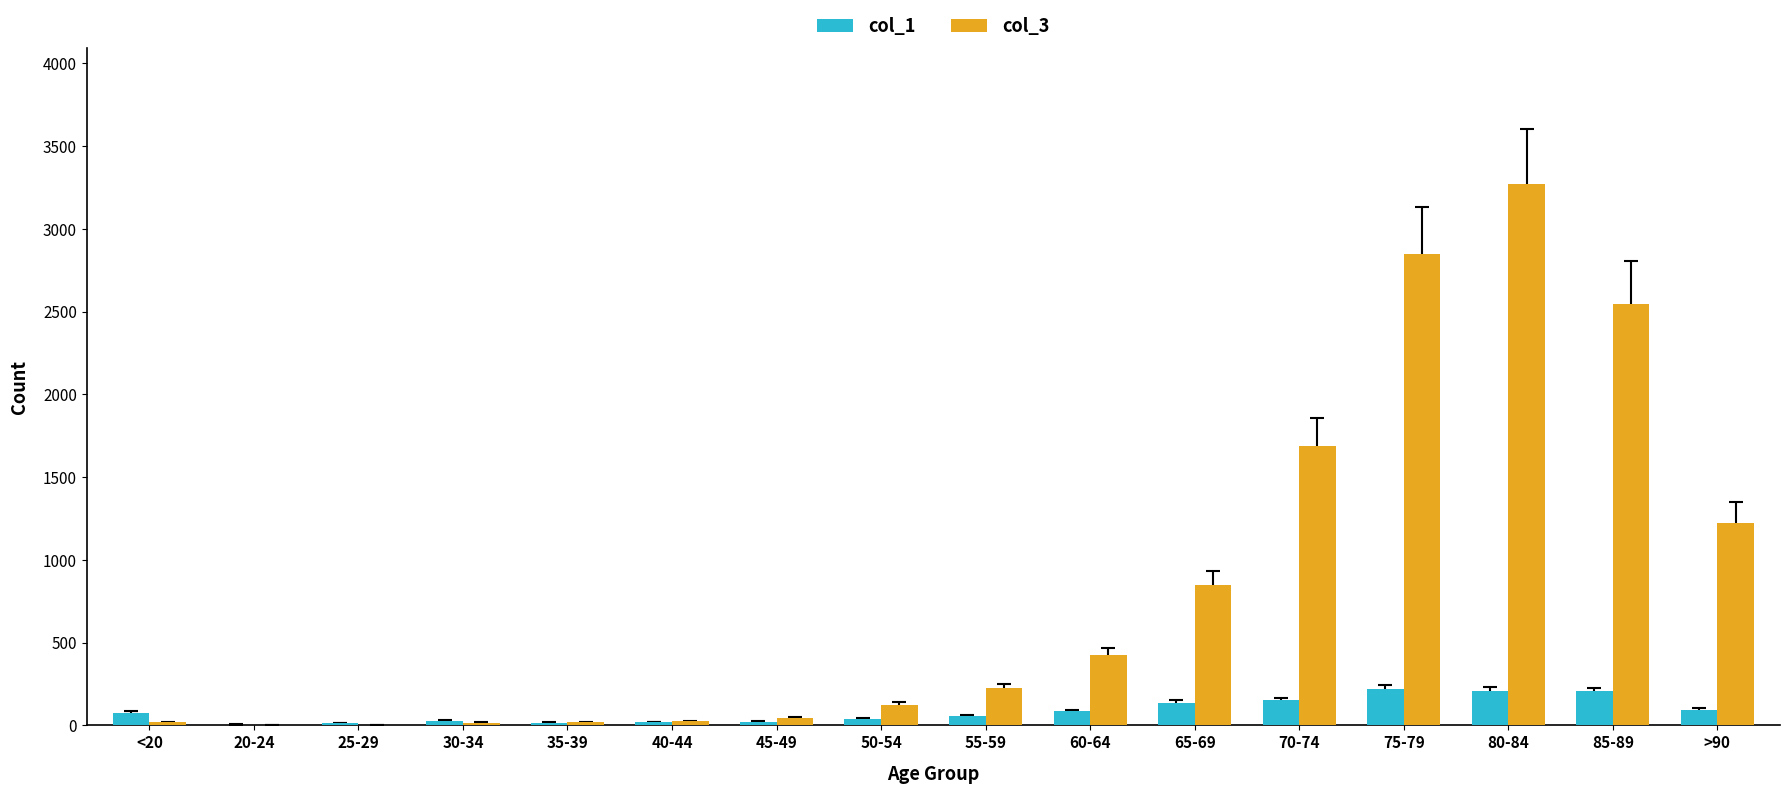

Is the value of col_1 at 20-24 greater than the value of col_3 at 60-64?

No